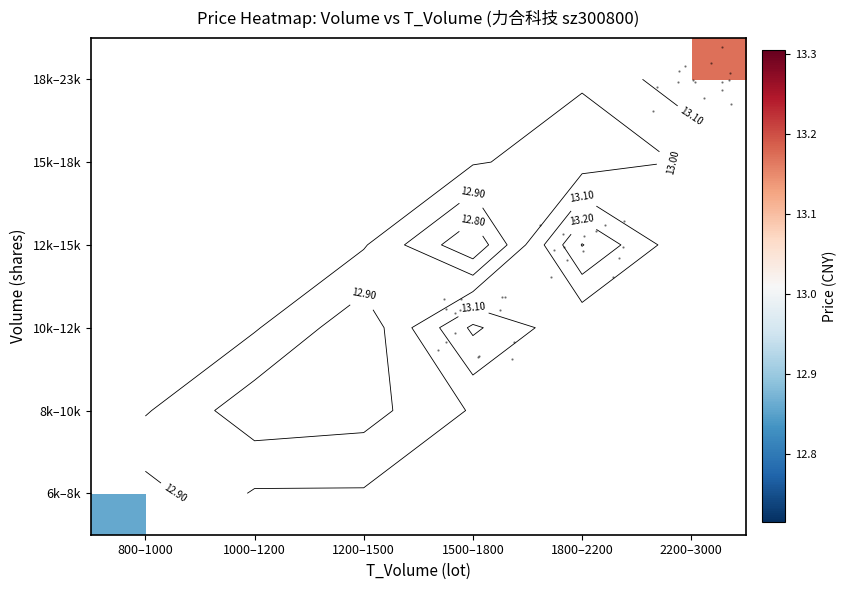

Between 1500–1800 and 1000–1200, which is larger?

1000–1200